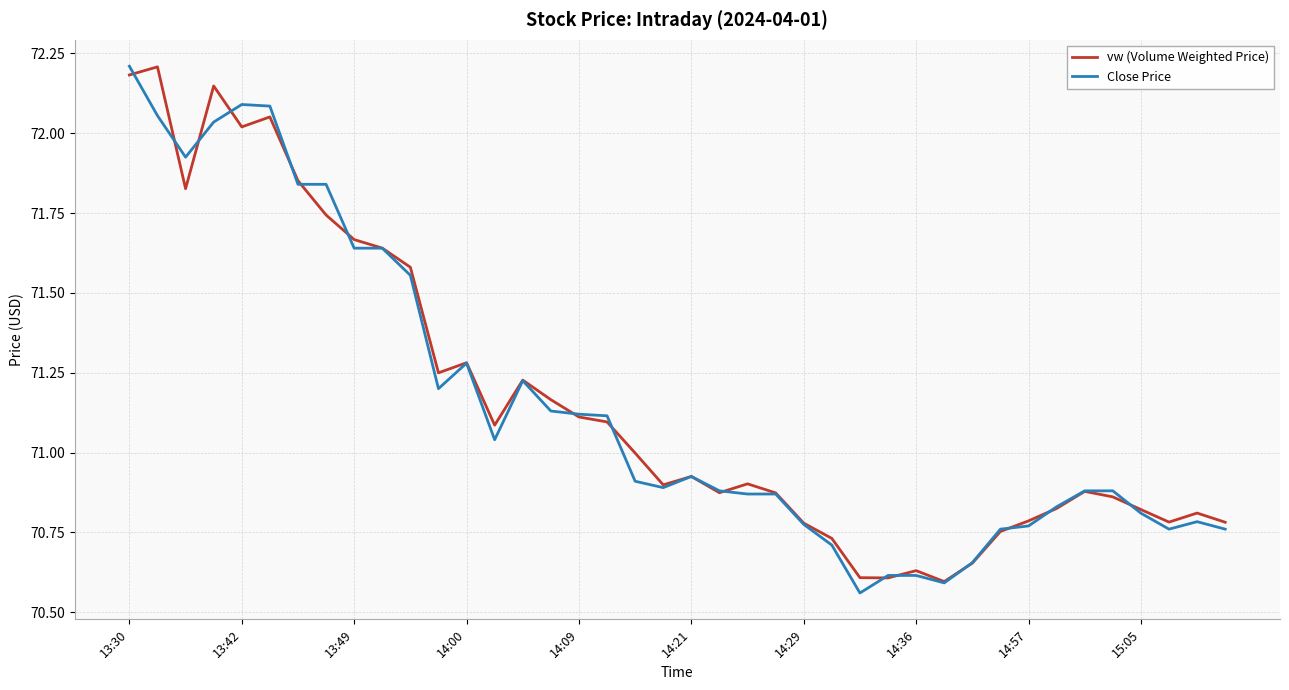

What is the greatest value displayed?

72.2